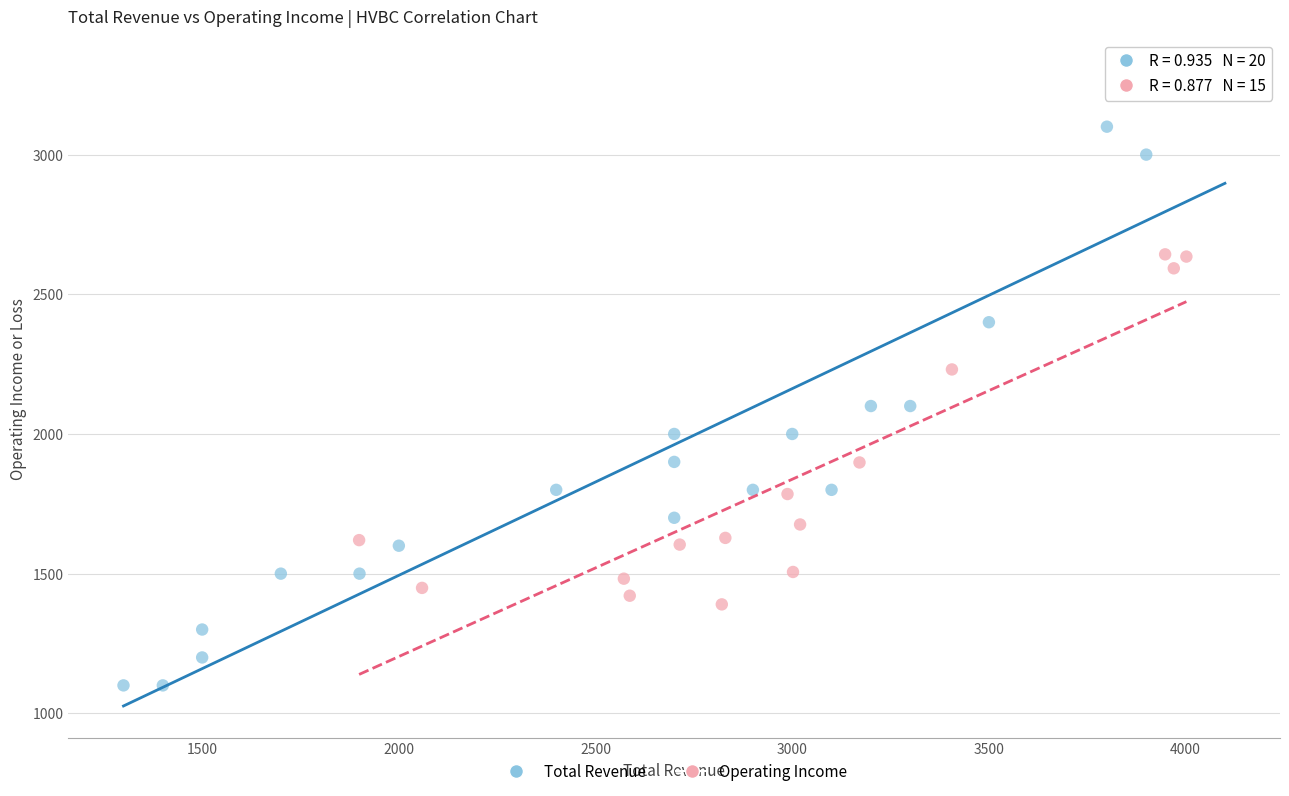

Which series reaches the maximum Y coordinate?

Total Revenue